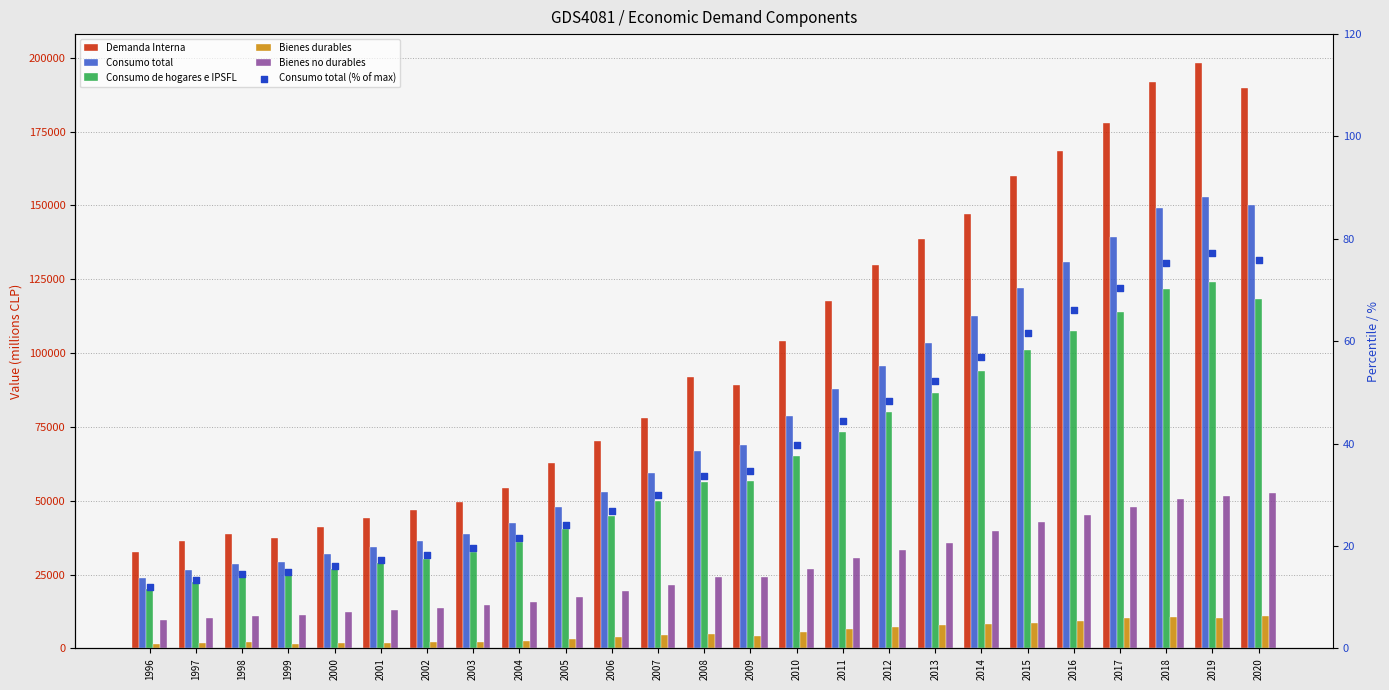

What is the total value across all series at 1998?

105039.5